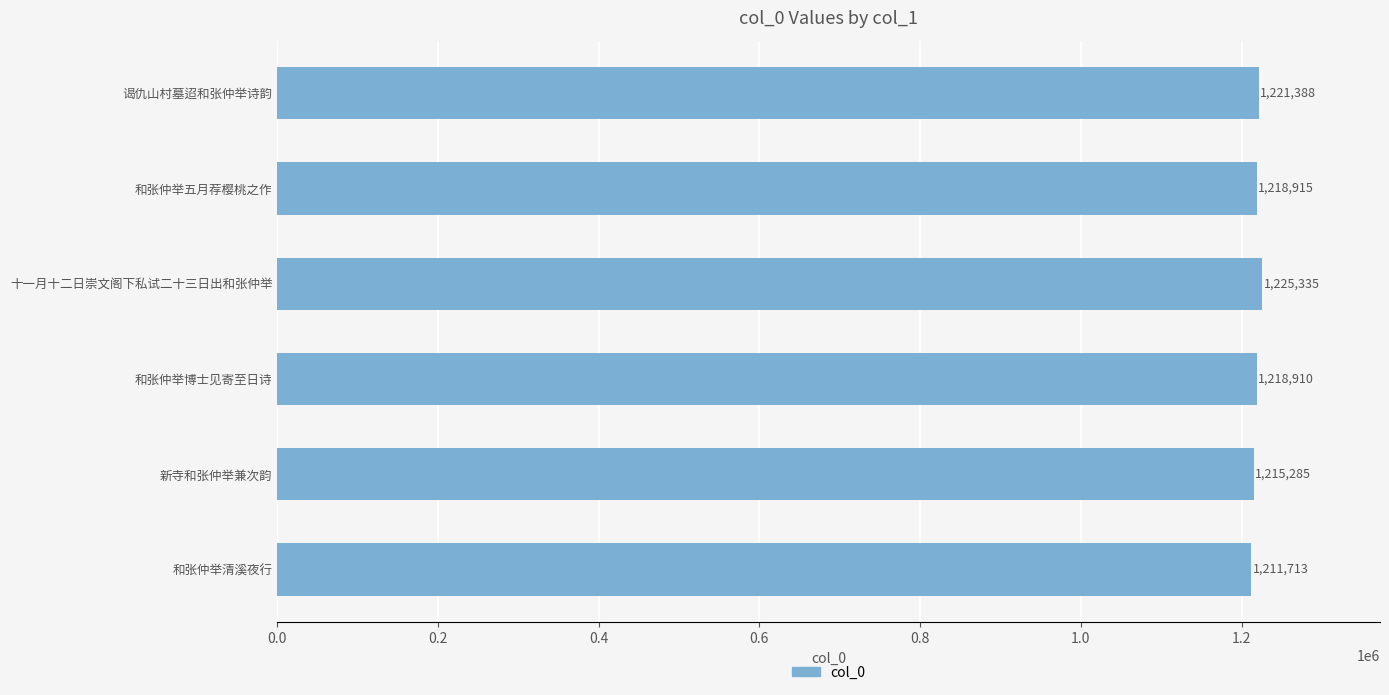

Rank the categories by value from highest to lowest.

十一月十二日崇文阁下私试二十三日出和张仲举, 谒仇山村墓迢和张仲举诗韵, 和张仲举五月荐樱桃之作, 和张仲举博士见寄至日诗, 新寺和张仲举兼次韵, 和张仲举清溪夜行